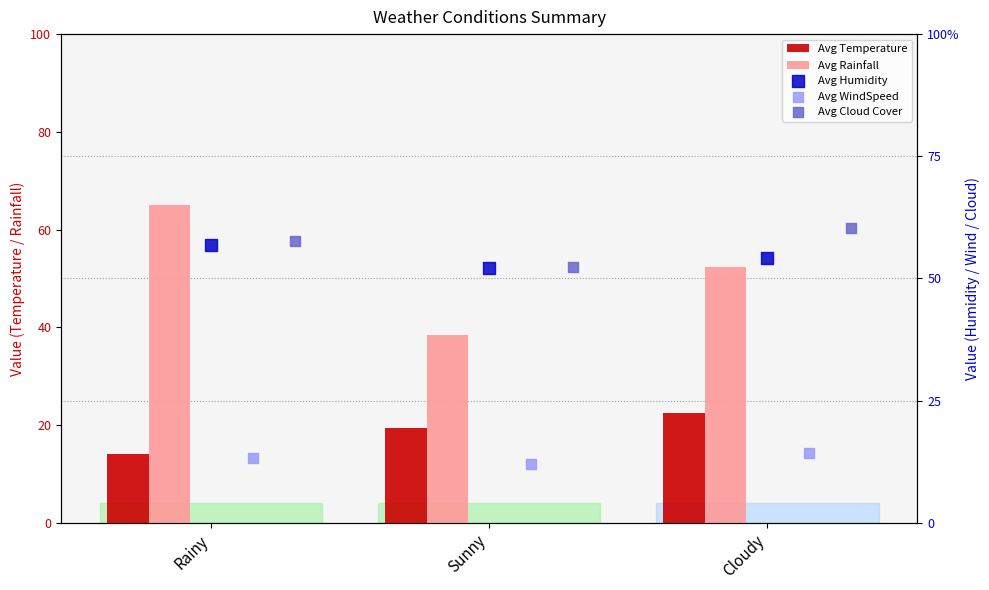

Which series contains the highest Y value?

Avg Rainfall